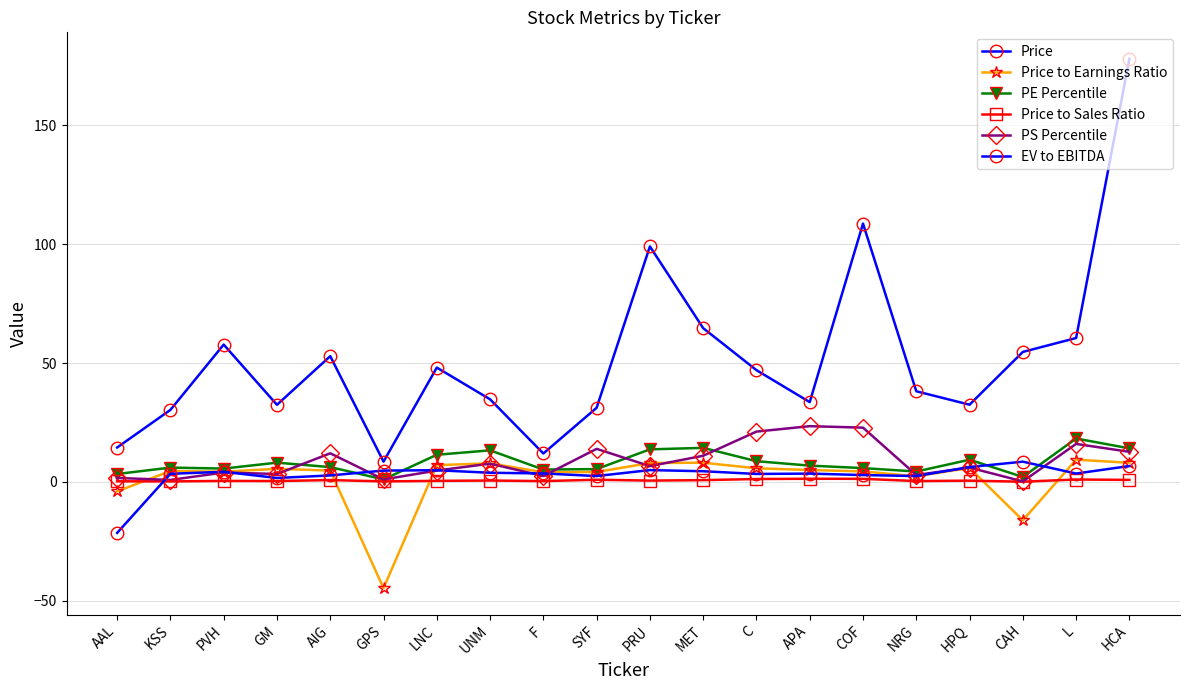

What is the sum of all EV to EBITDA values?

56.7